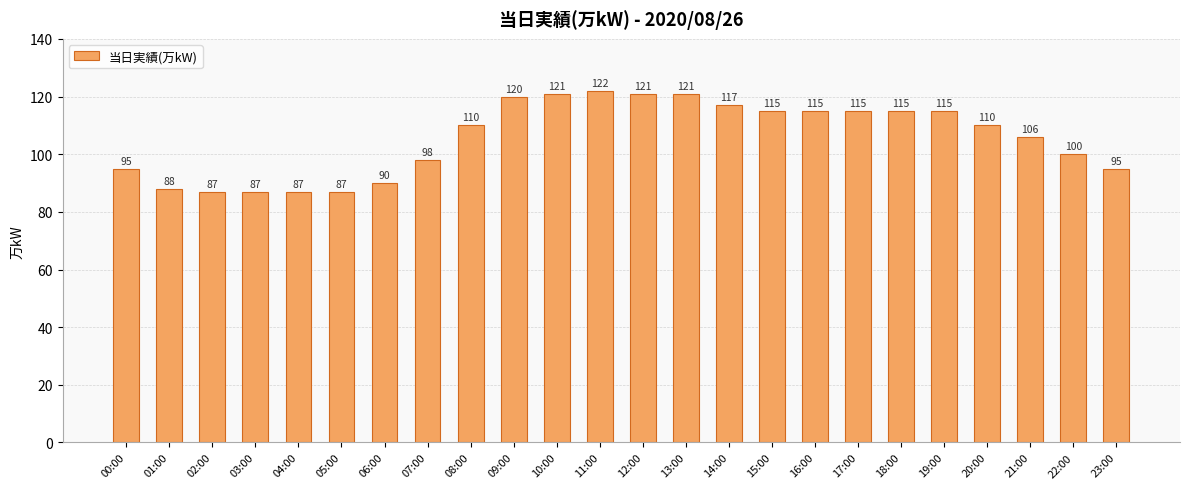

What is the difference between the maximum and minimum values?

35